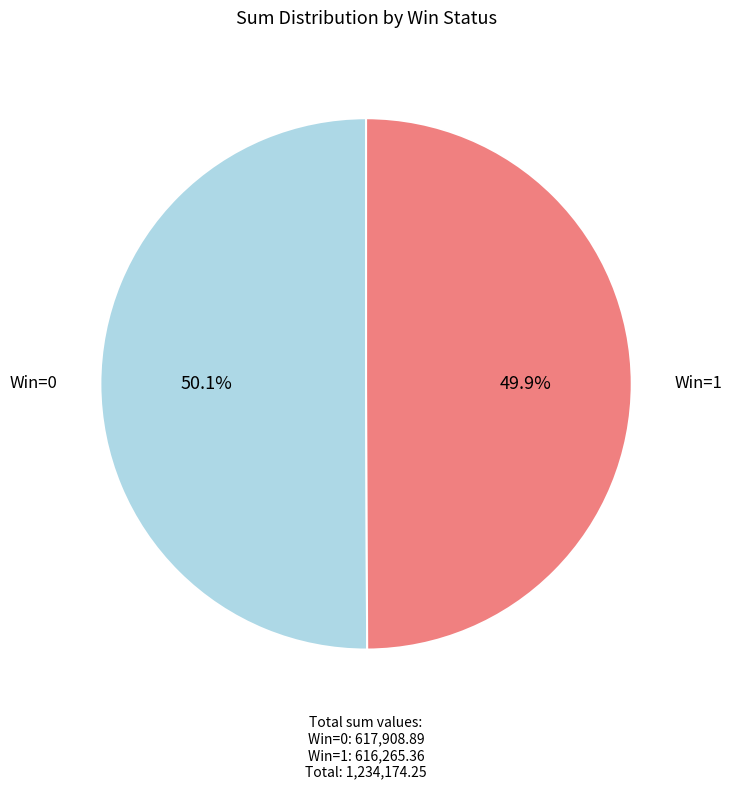

Is there any slice that represents more than half of the pie?

Yes